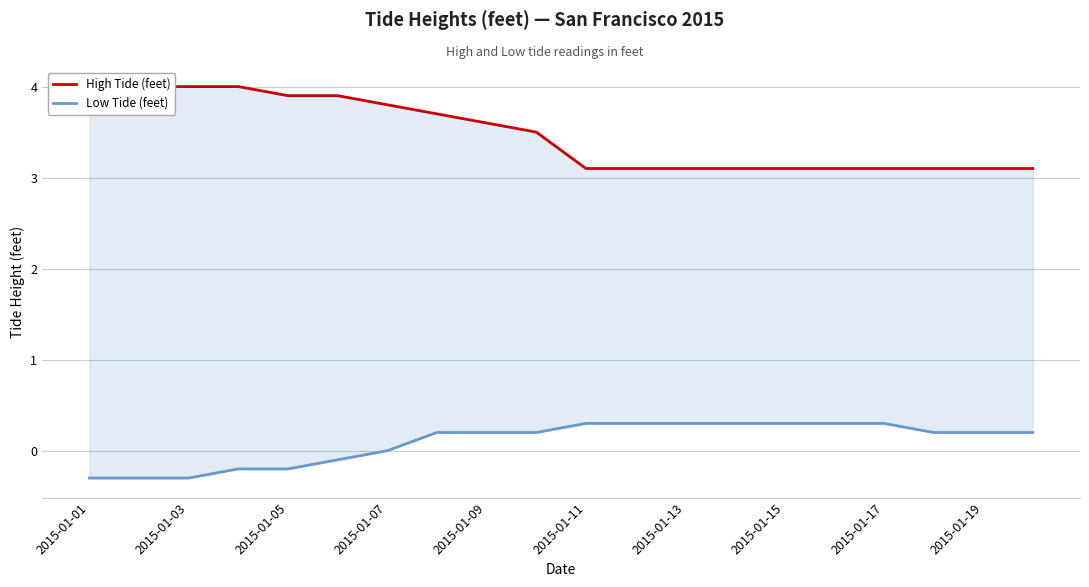

True or false: High Tide (feet) has more than 0 points higher than both neighbors.

False